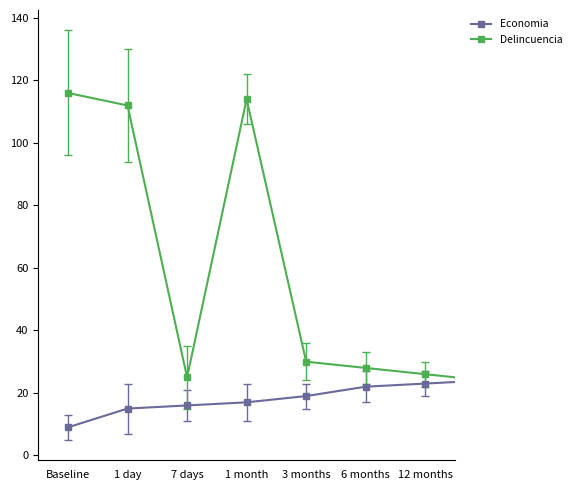

What is the value of the Economia point at the 6th from the left?

22